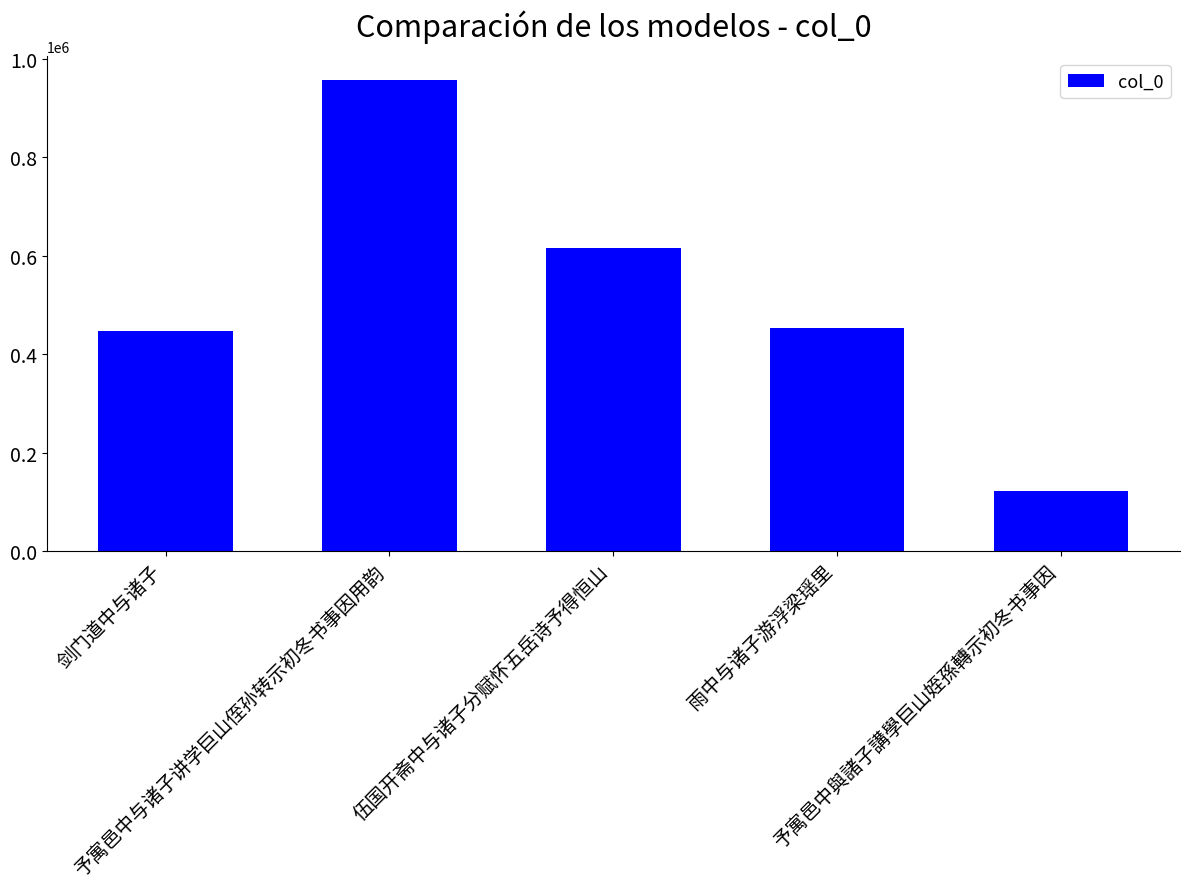

Are the bars horizontal?

No